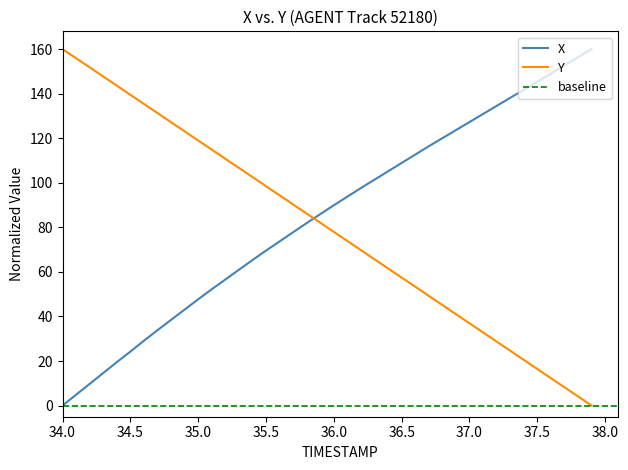

What is the difference between the second highest and second lowest values in the X series?

151.5